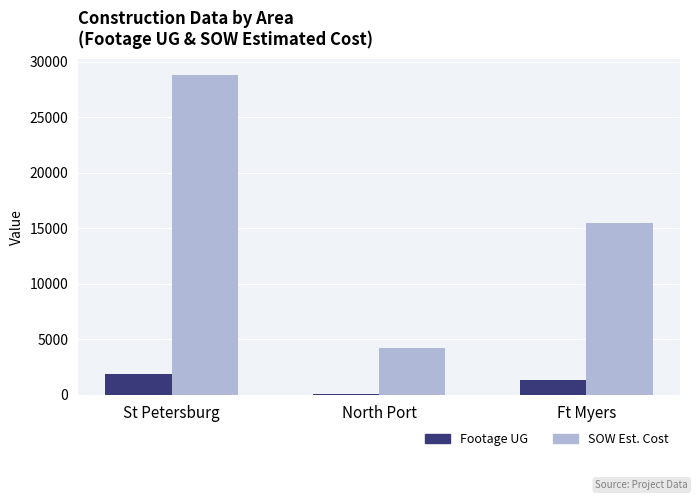

Reading left to right, list all the values displayed in this chart.

Footage UG: 1881.0	42.0	1358.0
SOW Estimated Cost: 28762.0	4254.7	15436.9